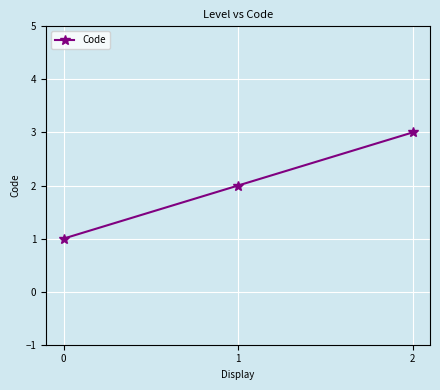

Is it true that the value at 1 is 1?

False